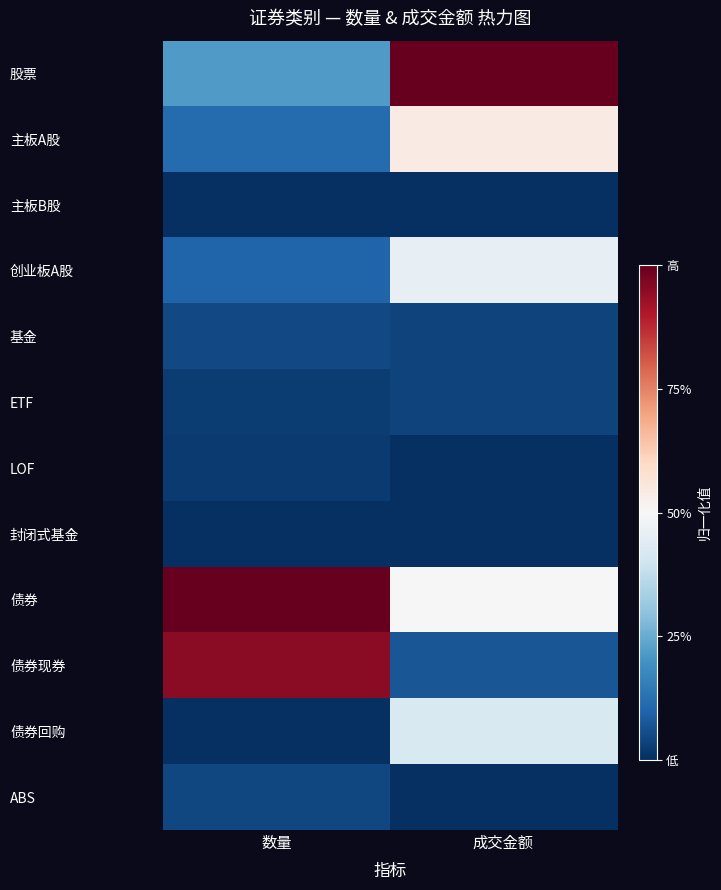

Reading right to left, extract all data points from this chart.

股票: 成交金额=1.0	数量=0.2
主板A股: 成交金额=0.5	数量=0.1
主板B股: 成交金额=0.0	数量=0.0
创业板A股: 成交金额=0.5	数量=0.1
基金: 成交金额=0.0	数量=0.0
ETF: 成交金额=0.0	数量=0.0
LOF: 成交金额=0.0	数量=0.0
封闭式基金: 成交金额=0.0	数量=0.0
债券: 成交金额=0.5	数量=1.0
债券现券: 成交金额=0.1	数量=1.0
债券回购: 成交金额=0.4	数量=0.0
ABS: 成交金额=0.0	数量=0.0